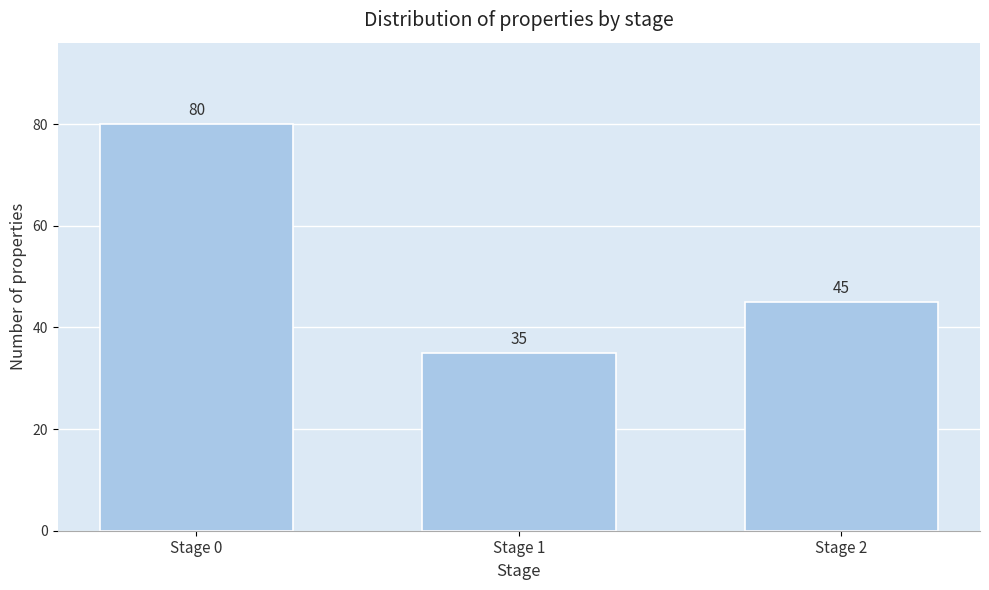

Reading left to right, what are all the values shown in this chart?

80	35	45